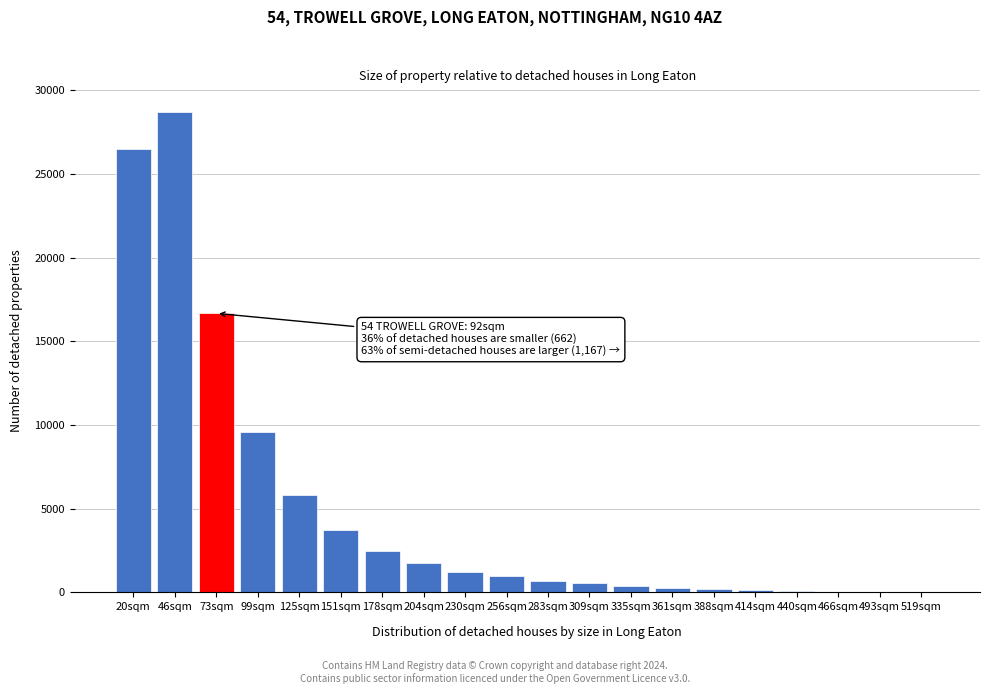

What is the ratio of the value at 230sqm to the value at 151sqm?

0.3